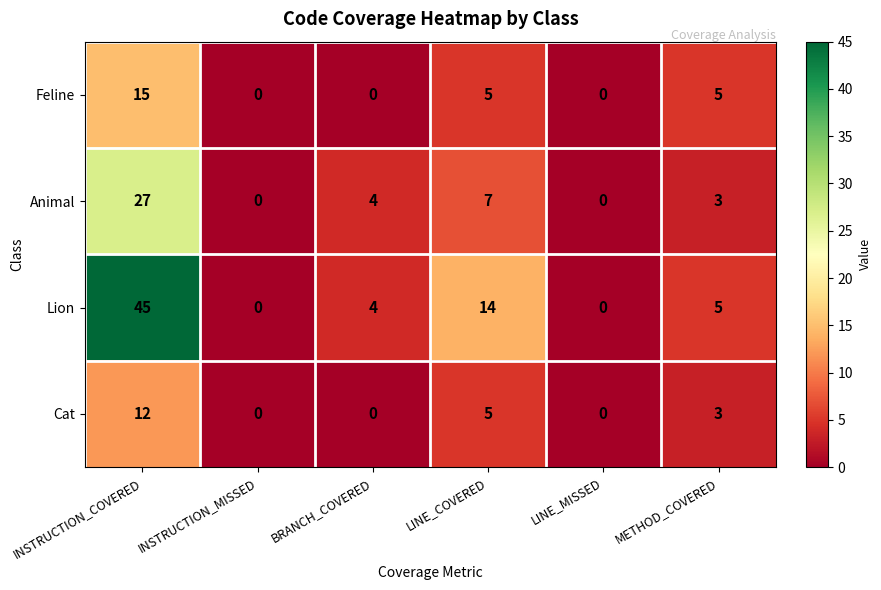

At which category is the sum across all series the highest?

INSTRUCTION_COVERED